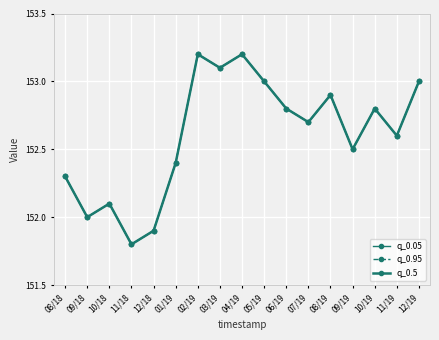

What is the sum of all q_0.5 values?

2594.3